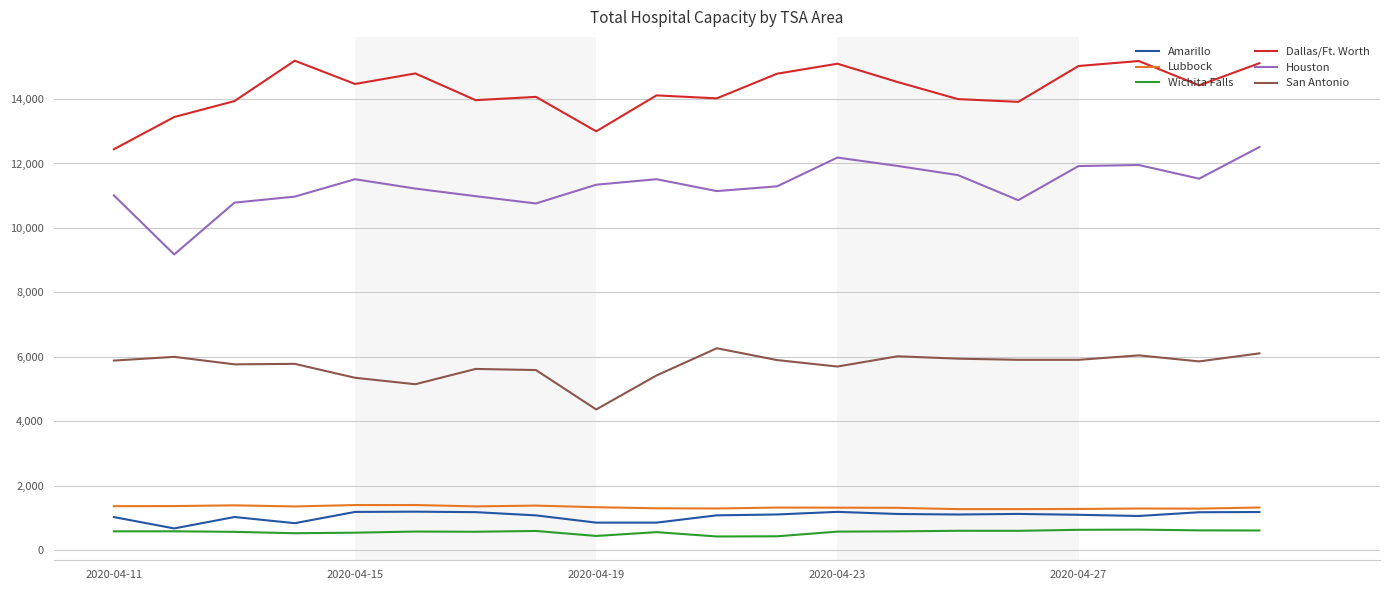

What is the greatest value displayed?

15190